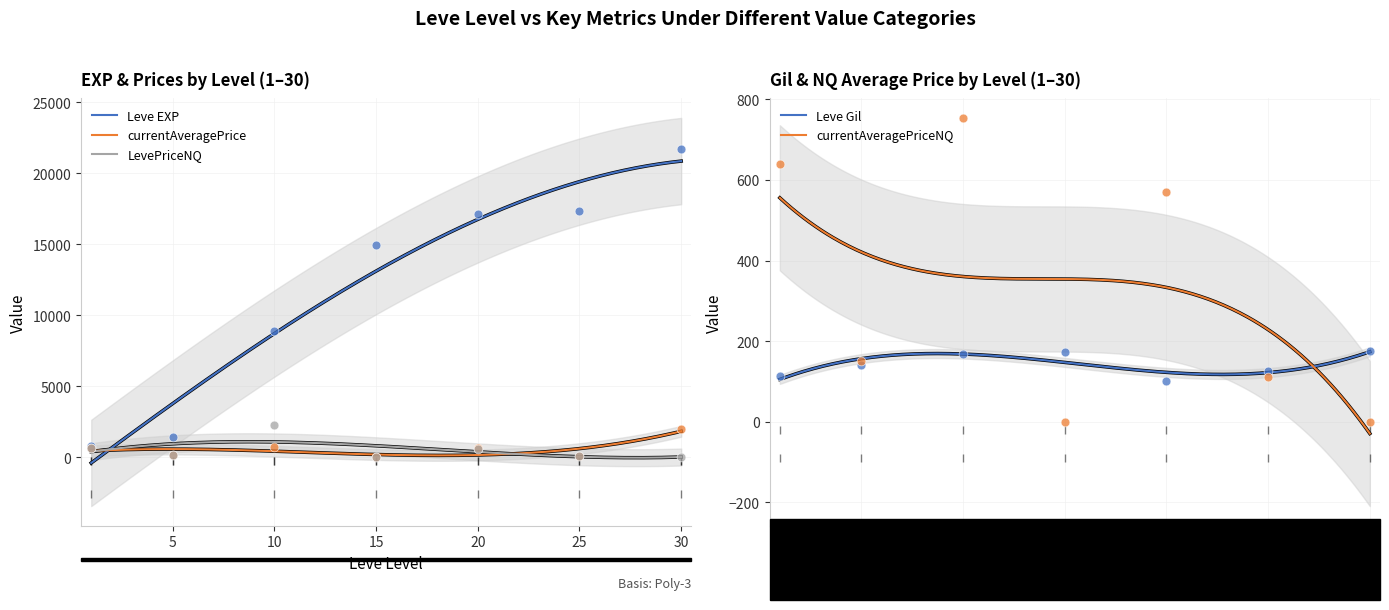

Which series reaches the maximum Y coordinate?

Leve EXP